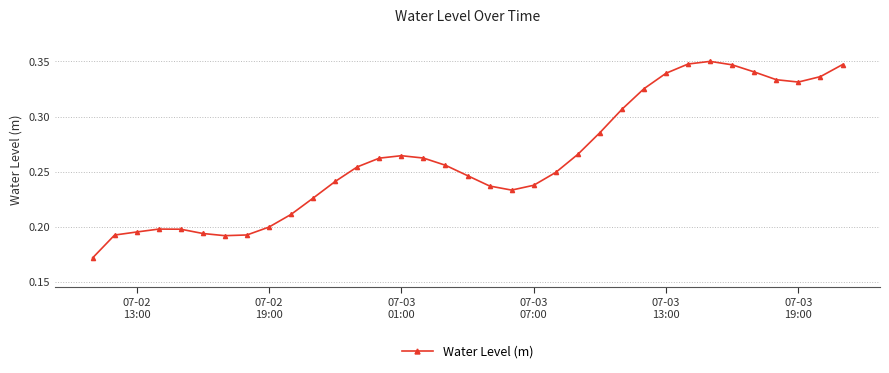

Count the values in the range 0 to 1.

35